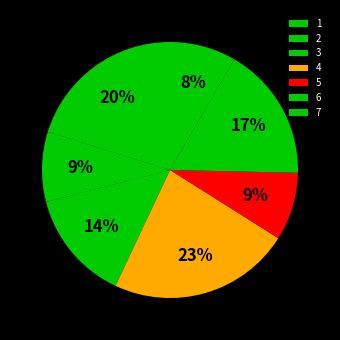

Is 2 the majority of the pie?

No